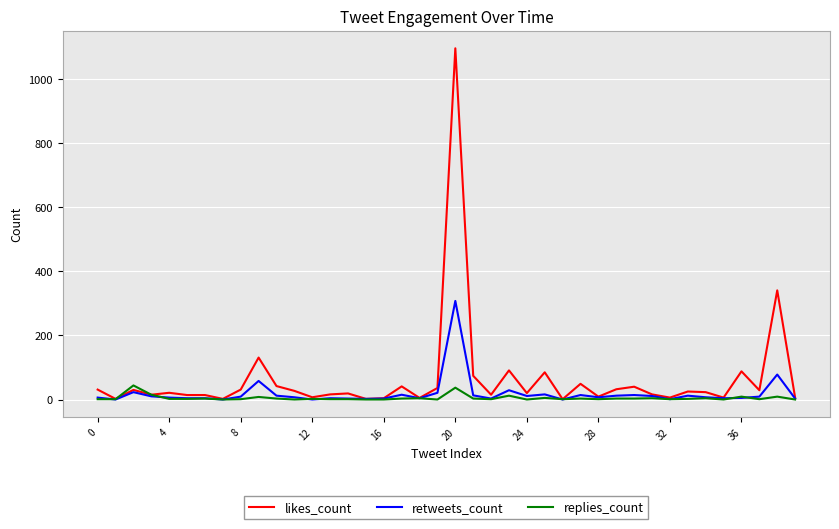

True or false: replies_count and likes_count intersect in this chart.

True